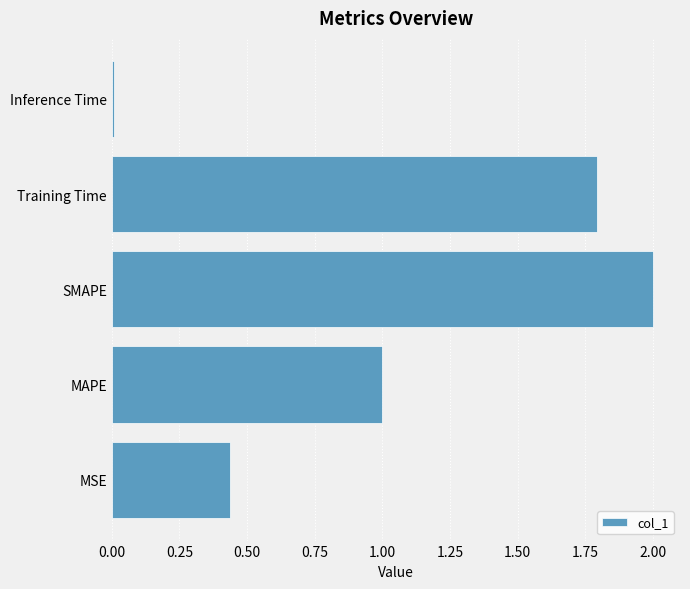

Which category has the highest value across all series?

SMAPE